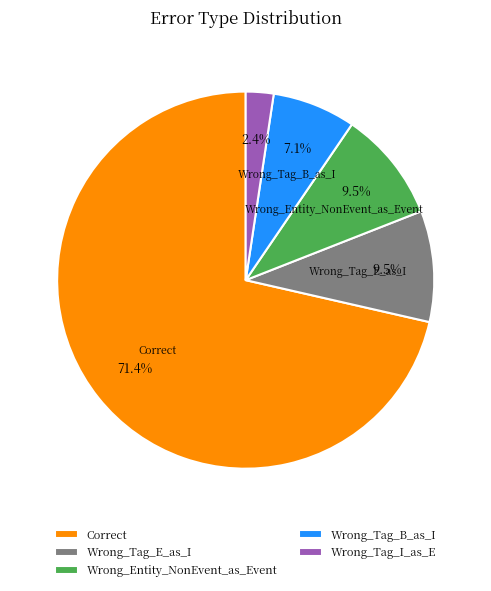

Between Wrong_Tag_E_as_I and Wrong_Tag_I_as_E, which is larger?

Wrong_Tag_E_as_I